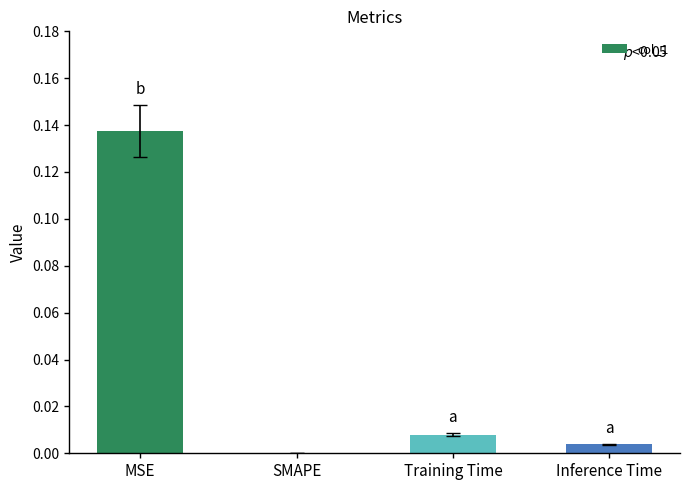

True or false: the data shows 0.0 at Inference Time.

True